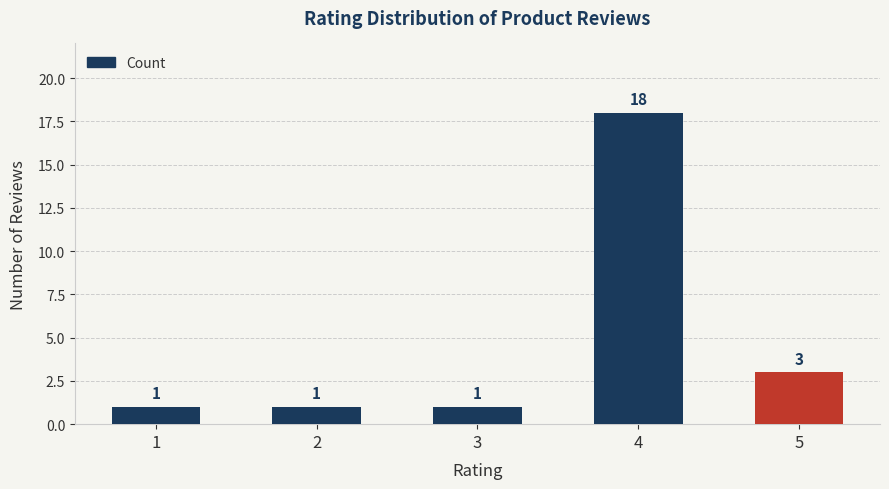

What is the value of the 5th bar from the left?

3